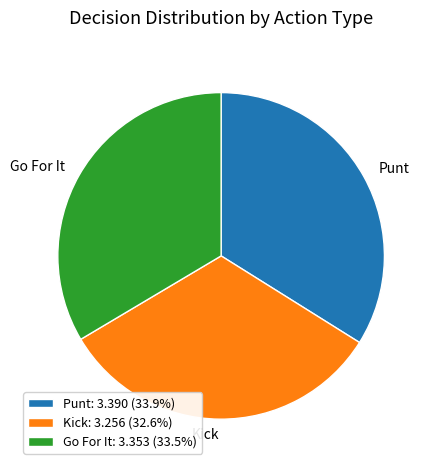

How many segments does this pie chart have?

3